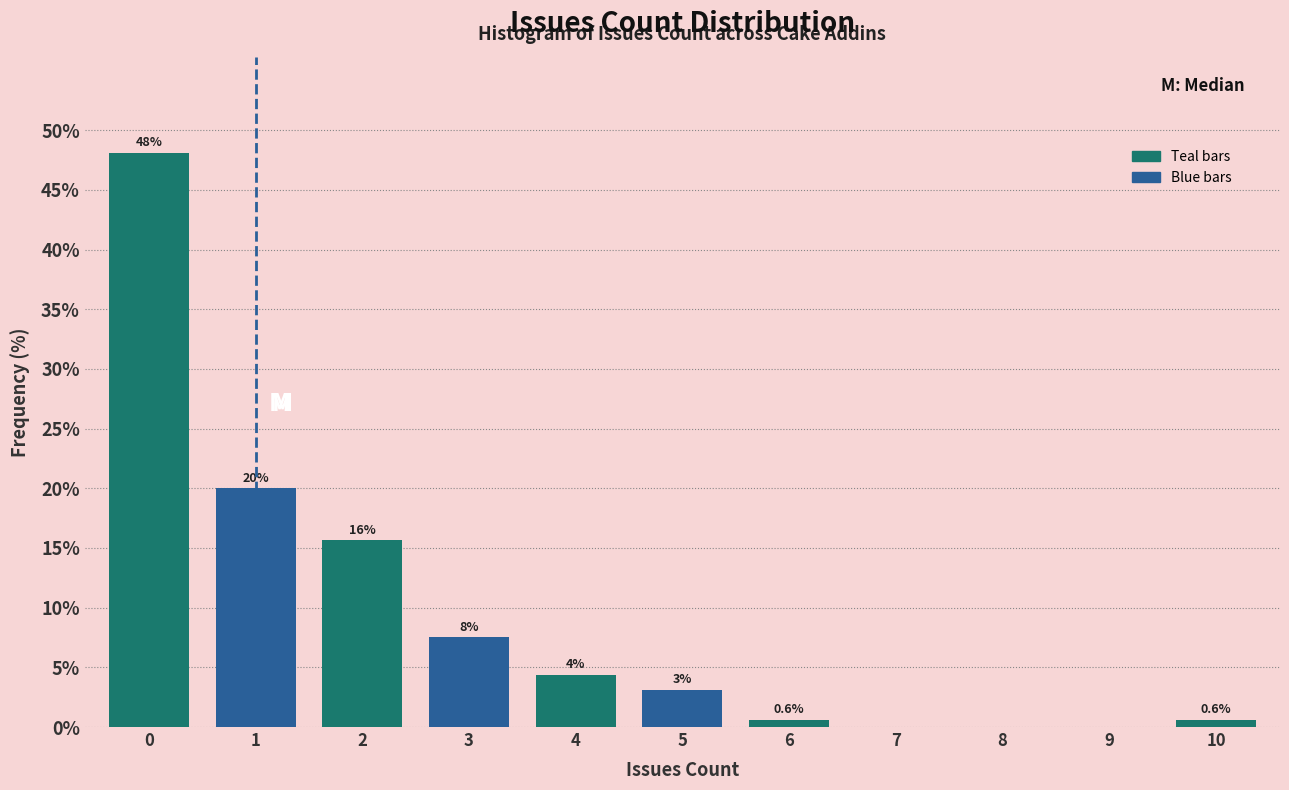

Over which range of the x-axis is the bar tallest?

-0.5 to 0.5